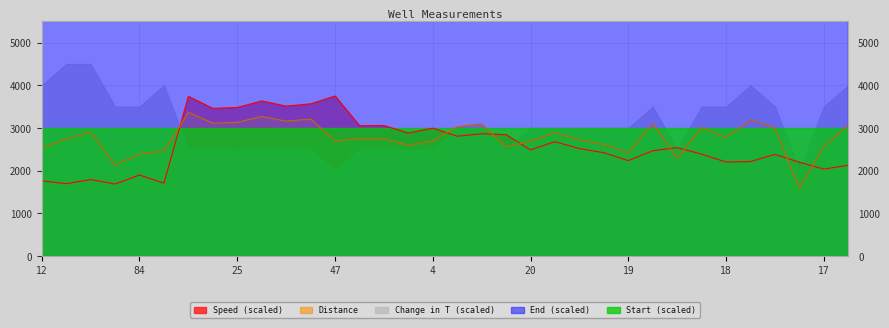

Which series has the widest spread of values?

Change in T